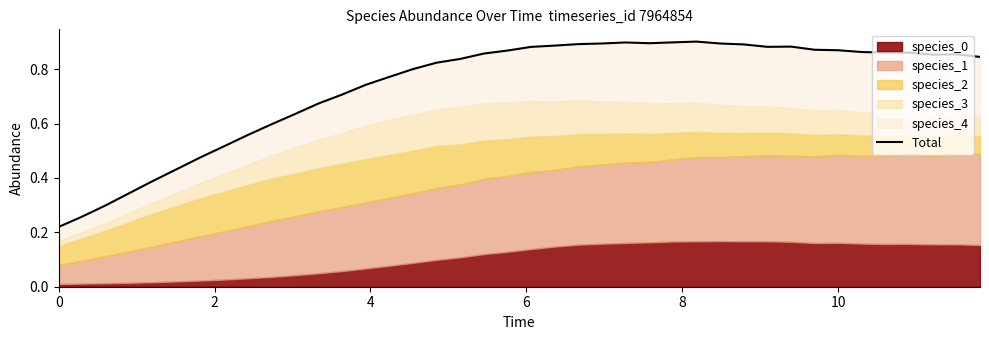

Reading left to right, what are all the values shown in this chart?

0.2	0.3	0.3	0.3	0.4	0.4	0.5	0.5	0.6	0.6	0.6	0.7	0.7	0.7	0.8	0.8	0.8	0.8	0.9	0.9	0.9	0.9	0.9	0.9	0.9	0.9	0.9	0.9	0.9	0.9	0.9	0.9	0.9	0.9	0.9	0.9	0.9	0.9	0.9	0.8